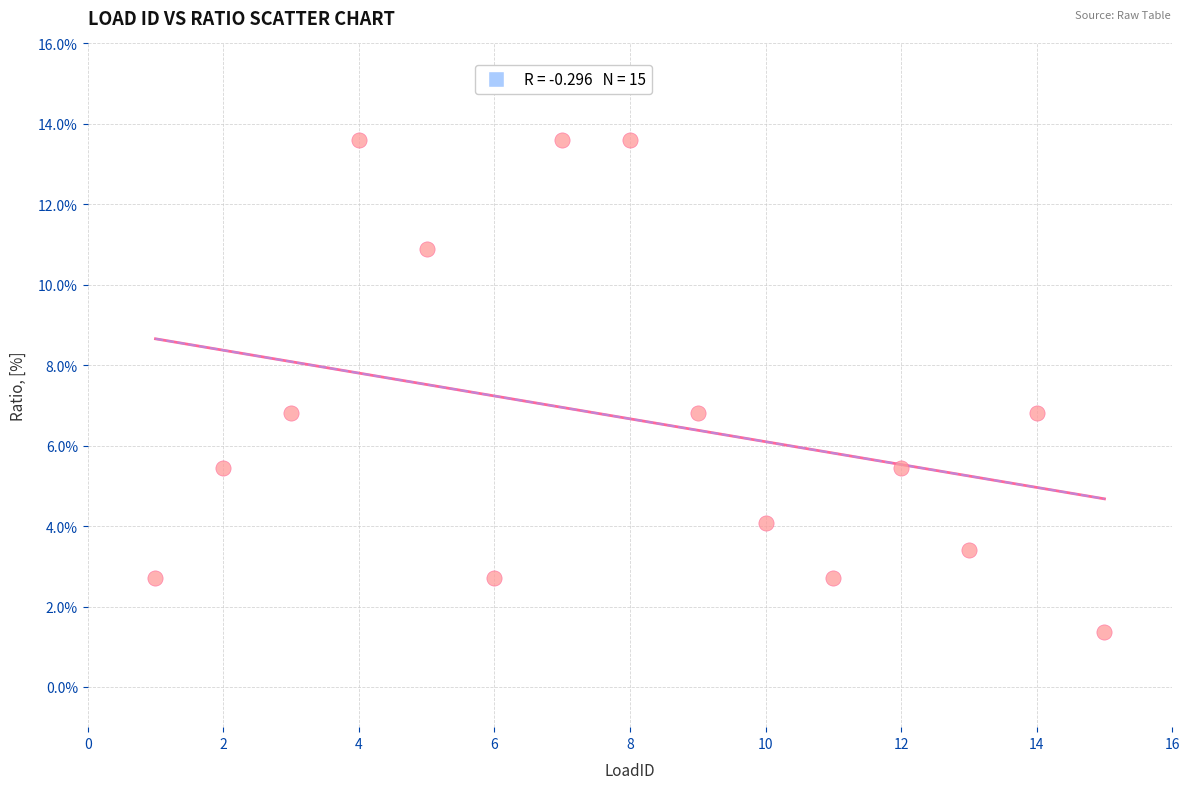

What is the range of Y values (max minus min)?

12.2